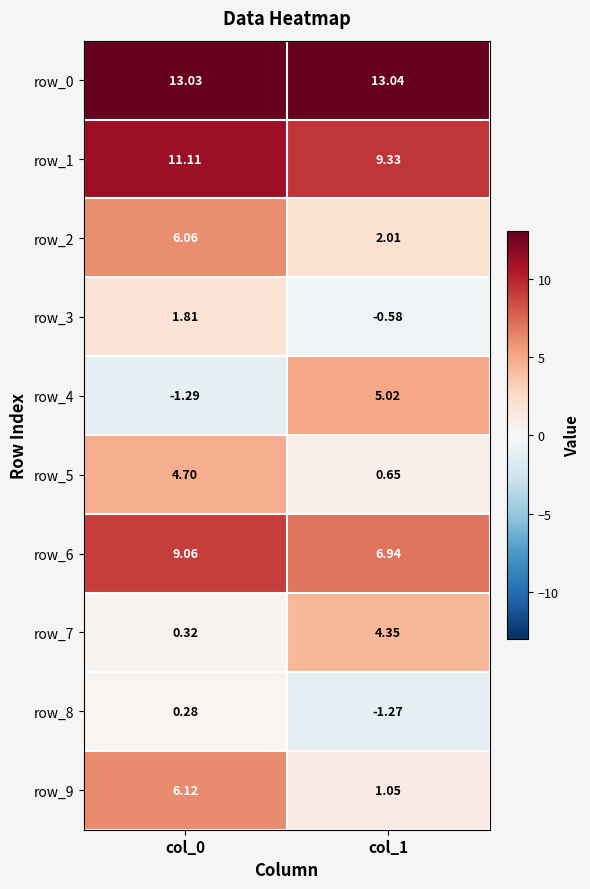

At which label does row_1 reach its peak?

col_0